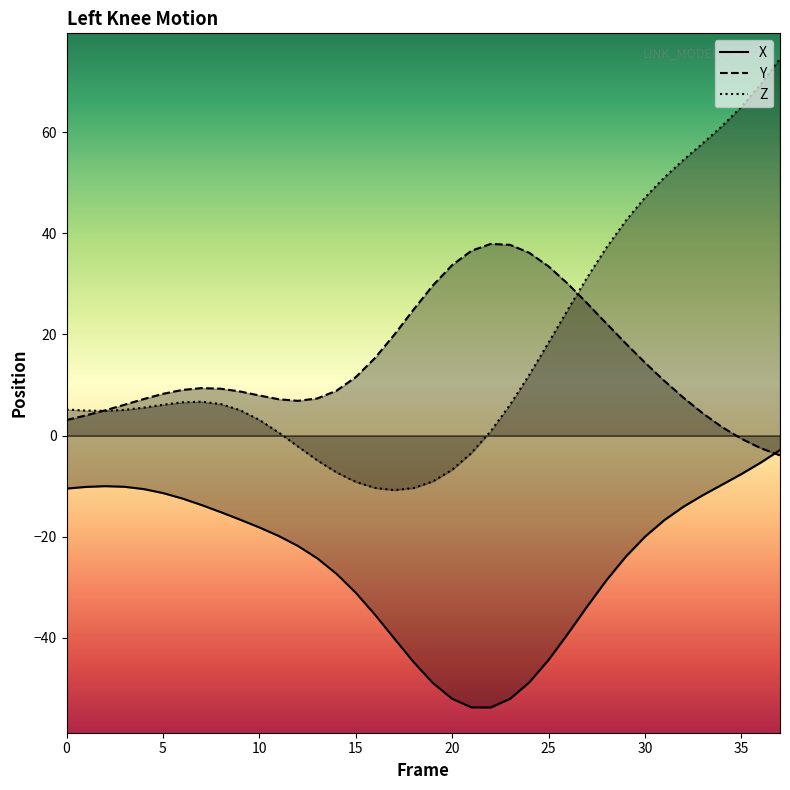

Between which two adjacent categories do Y and X first intersect?

36 and 37